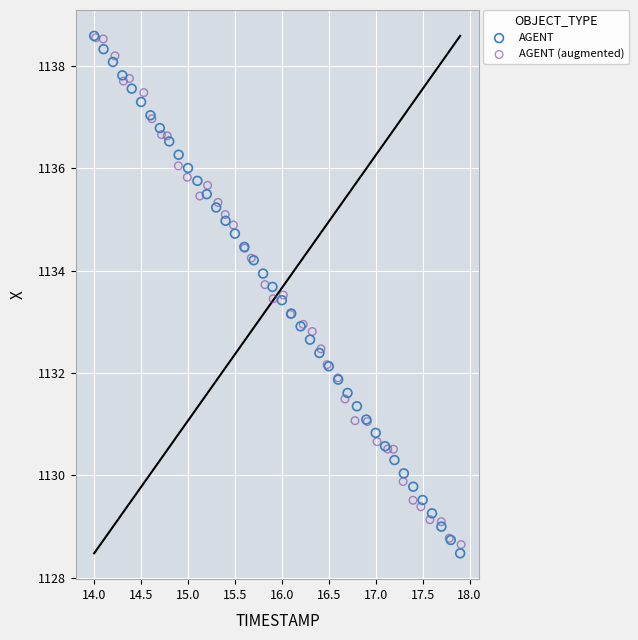

Which series contains the lowest Y value?

AGENT